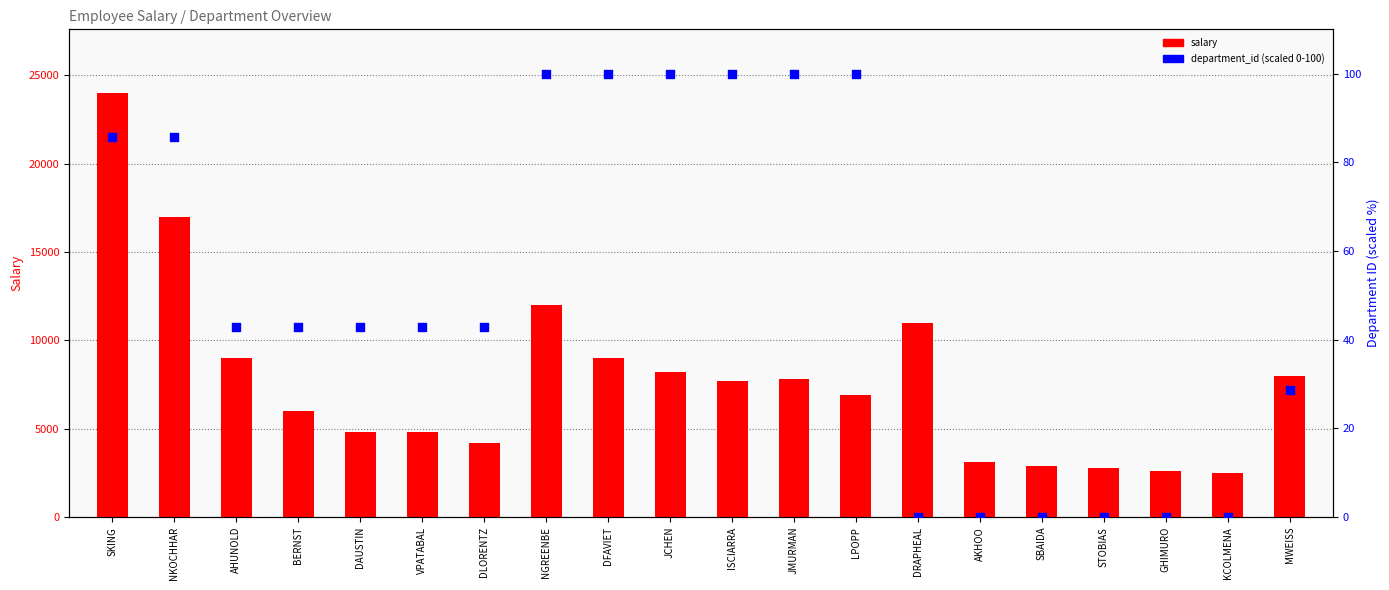

Which series has the widest spread of Y values?

salary